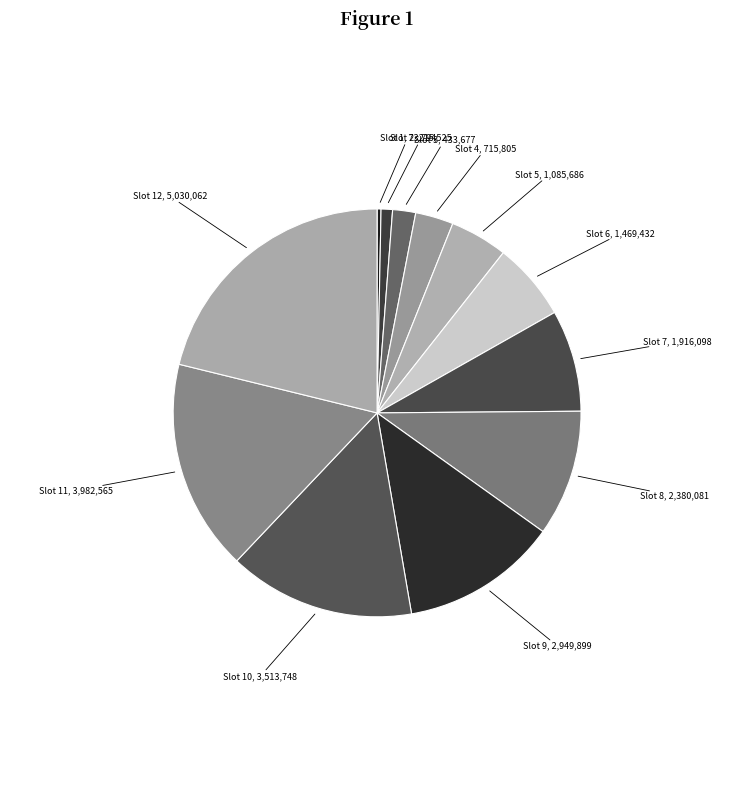

How many slices are in this pie chart?

12